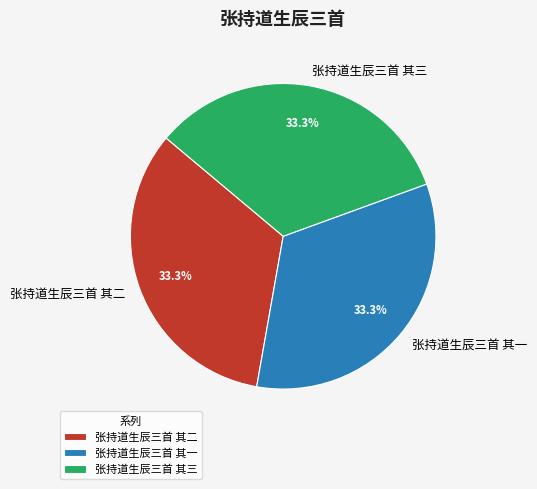

Is it true that 张持道生辰三首 其一 is 40% of the pie?

False